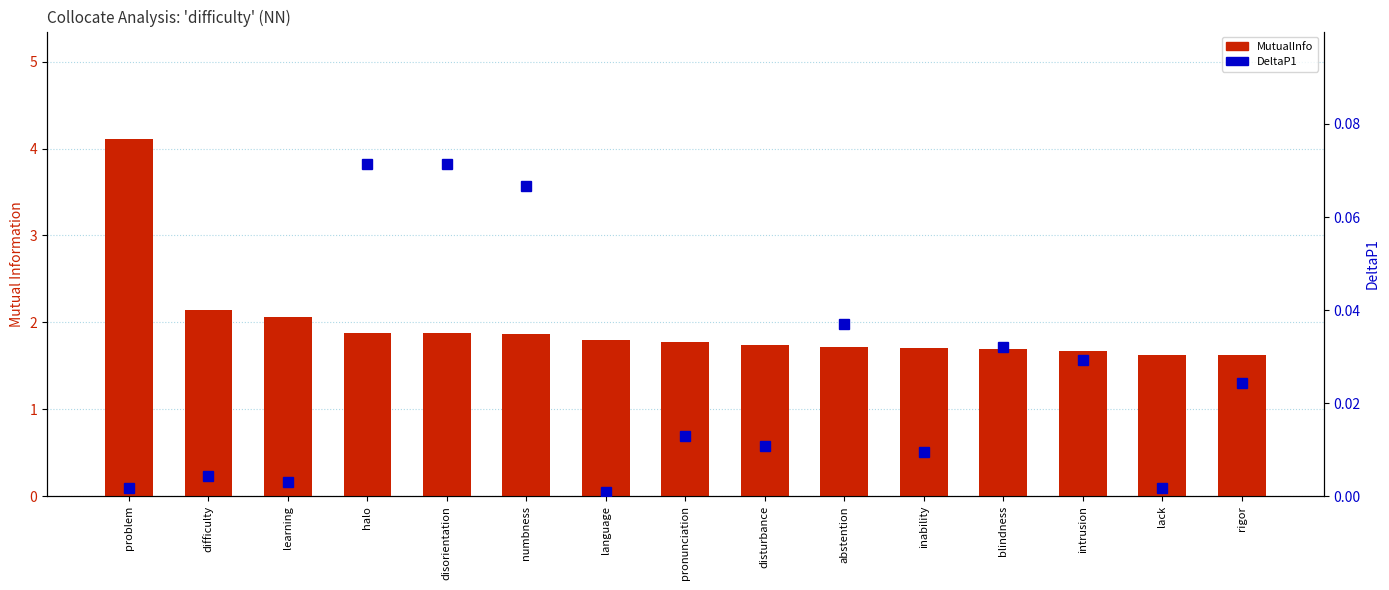

What is the label of the 15th bar from the left?

rigor